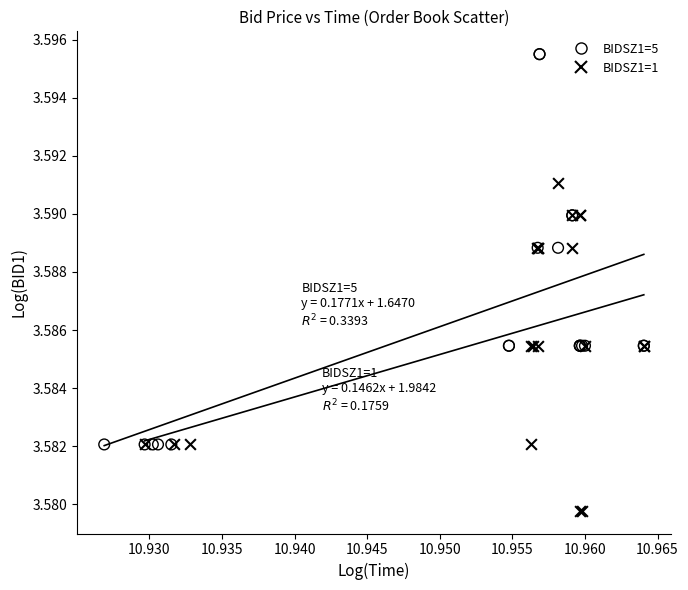

Which series contains the lowest Y value?

BIDSZ1=1